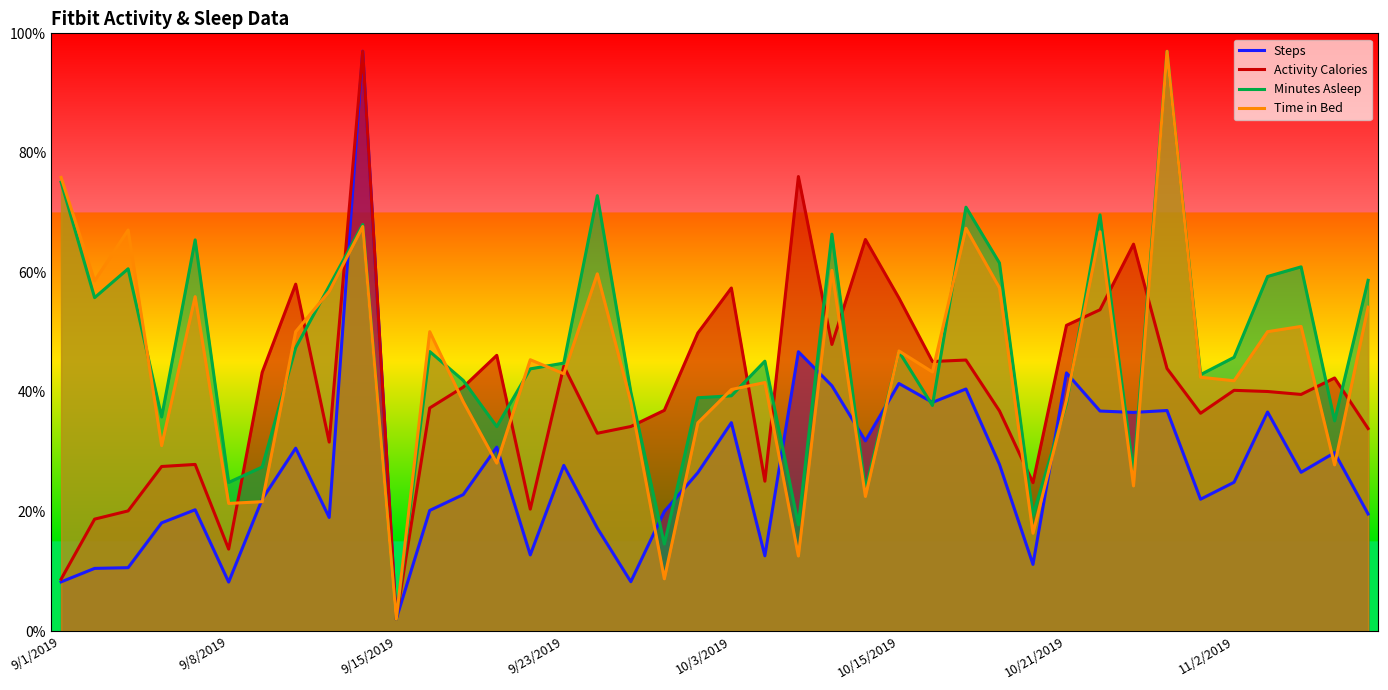

The value of Time in Bed at 9/1/2019 is 75.9. True or false?

True